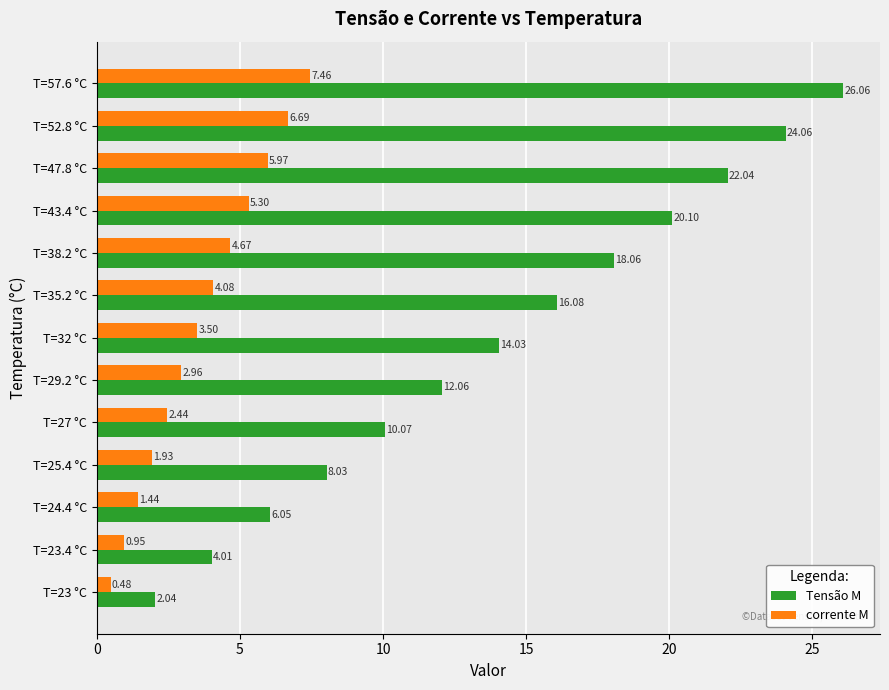

What is the spread (max minus min) of values at T=43.4 °C?

14.8